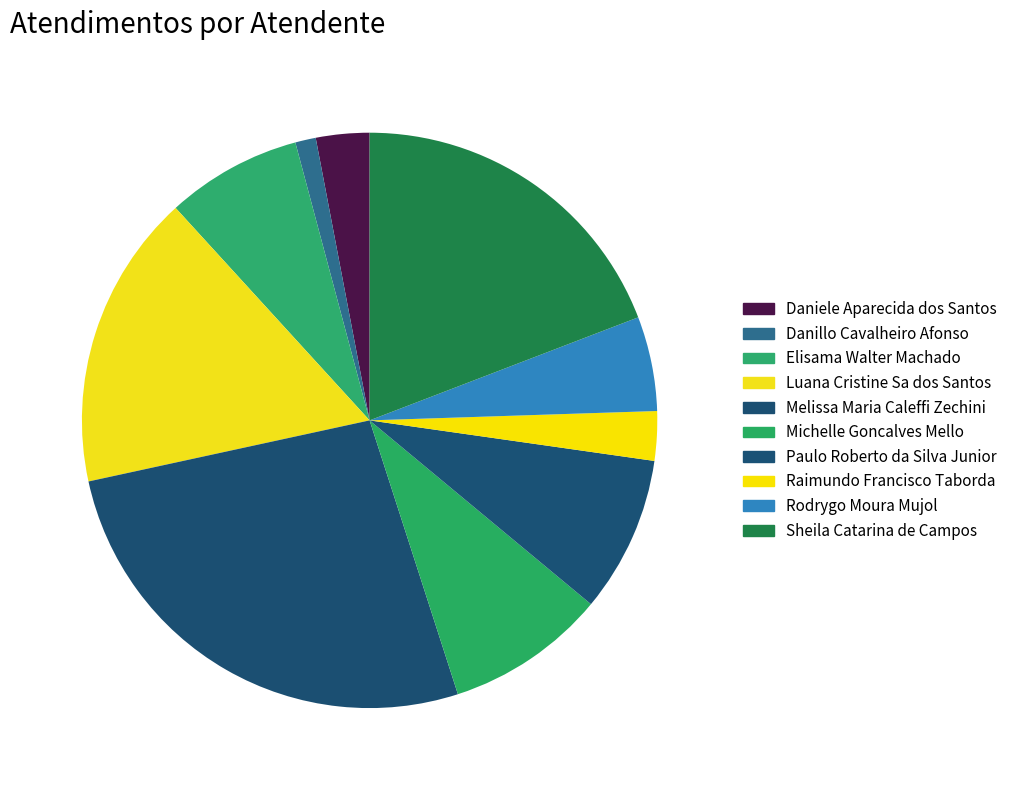

To the nearest percent, what is the combined percentage of Danillo Cavalheiro Afonso and Rodrygo Moura Mujol?

6%